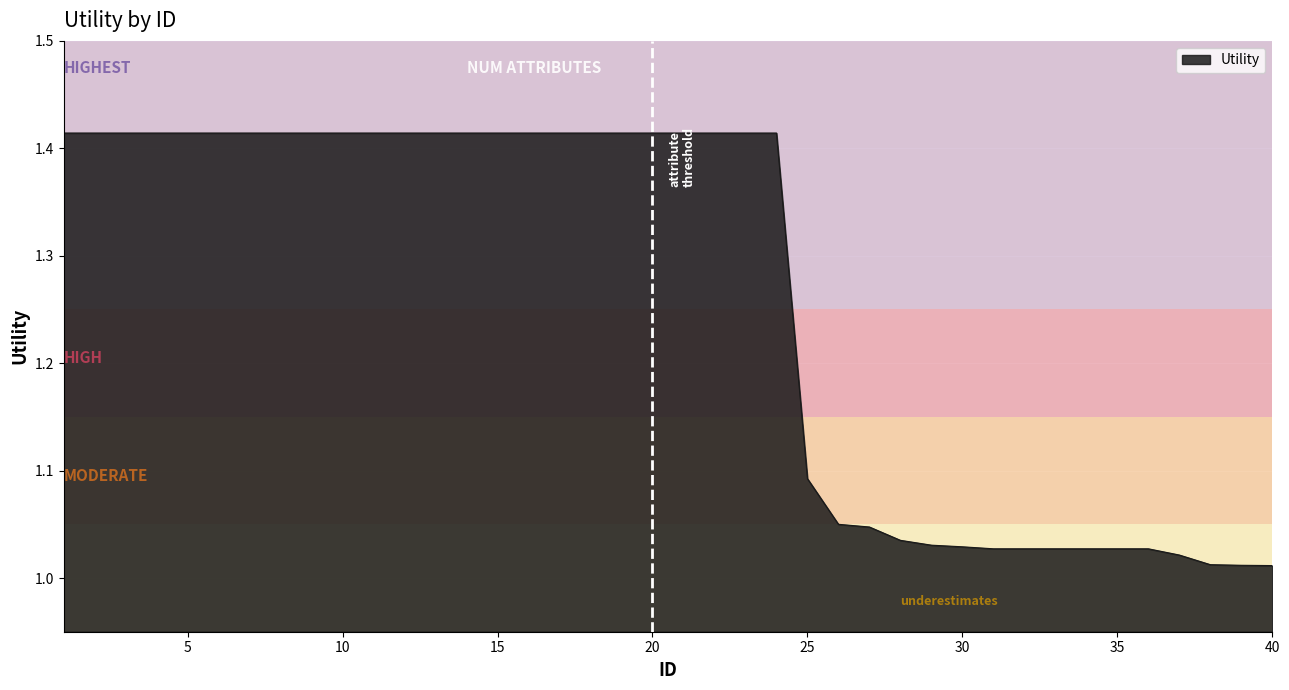

What is the difference between the maximum and minimum values?

0.4